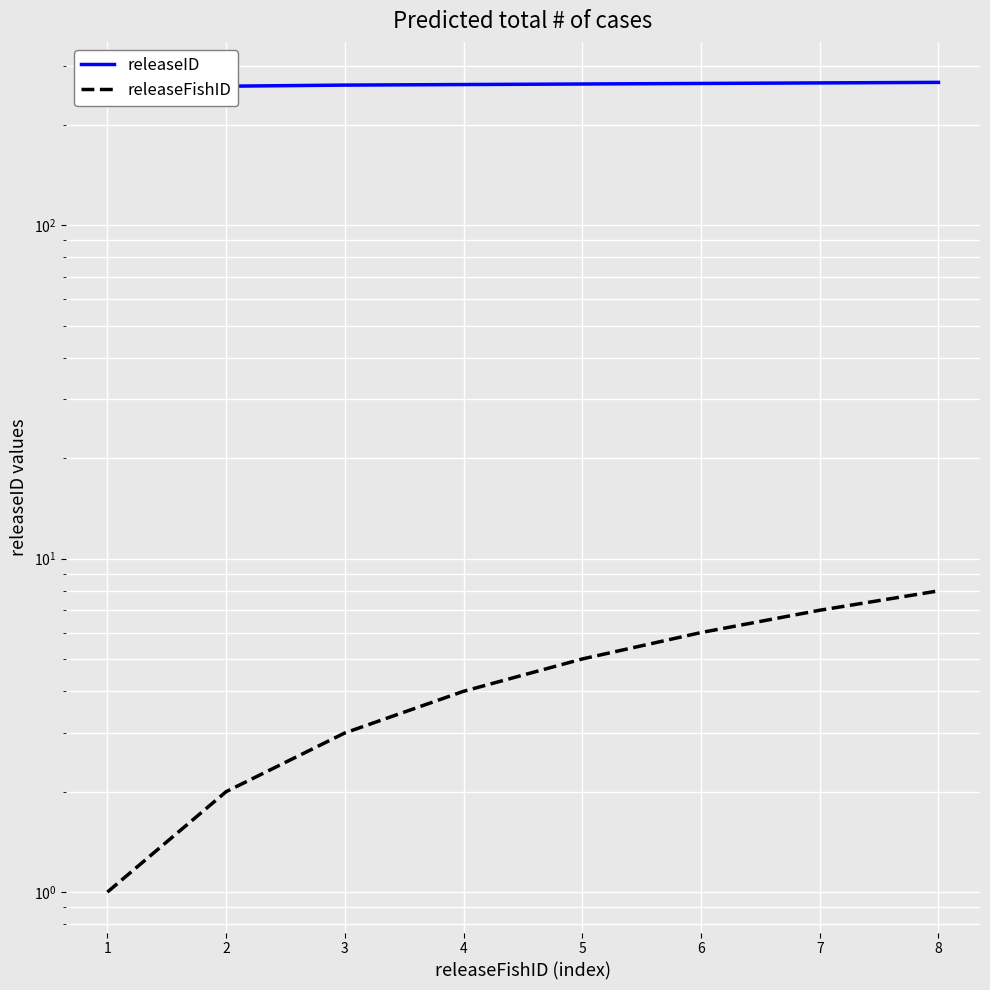

Which series has the largest total across all categories?

releaseID